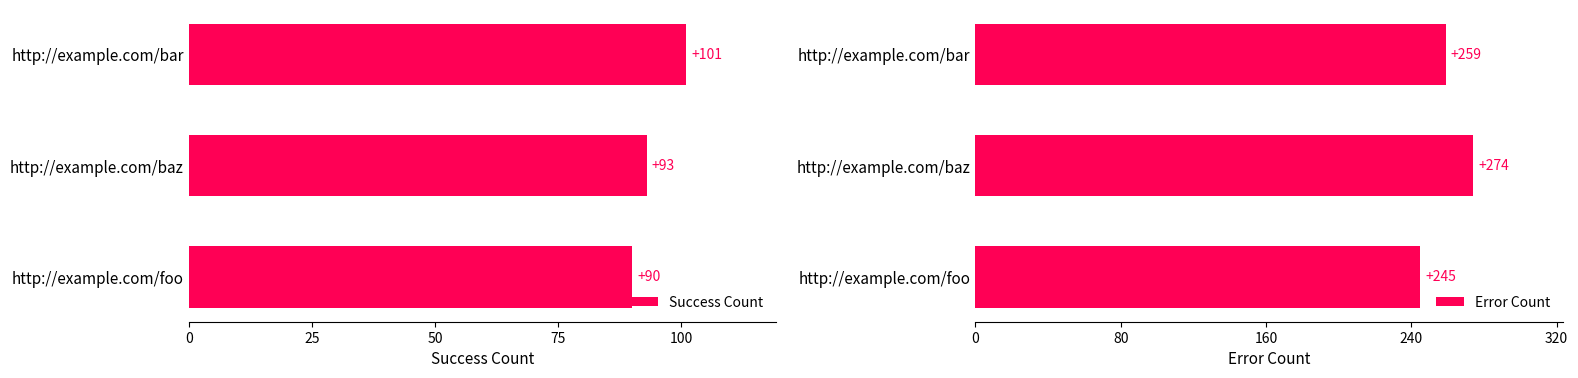

List the labels in order of Success Count value, smallest first.

http://example.com/foo, http://example.com/baz, http://example.com/bar